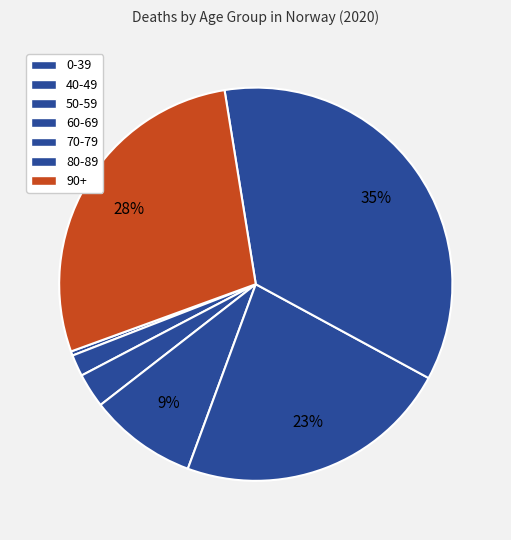

Count the number of slices in the pie.

7